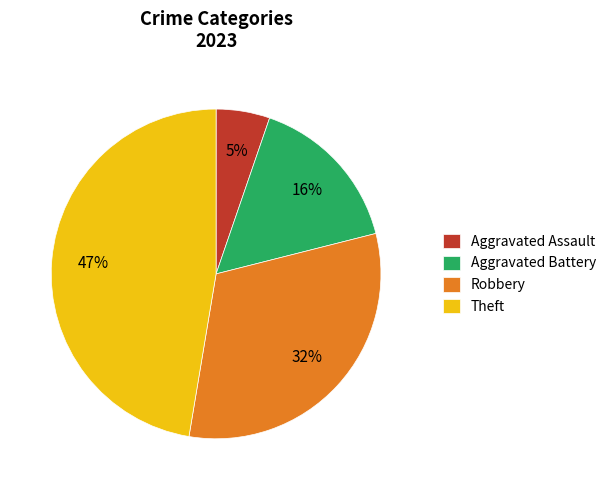

Do Aggravated Battery and Theft together represent more than half of the pie?

Yes